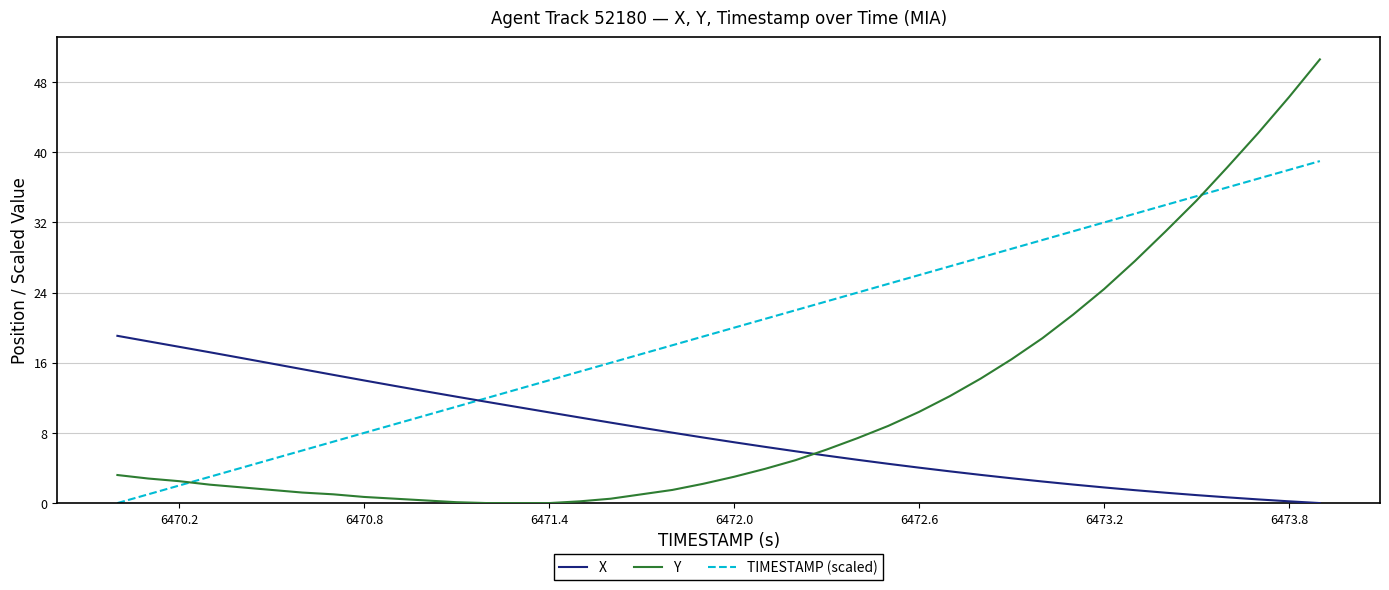

Which series has the largest range (max minus min)?

Y